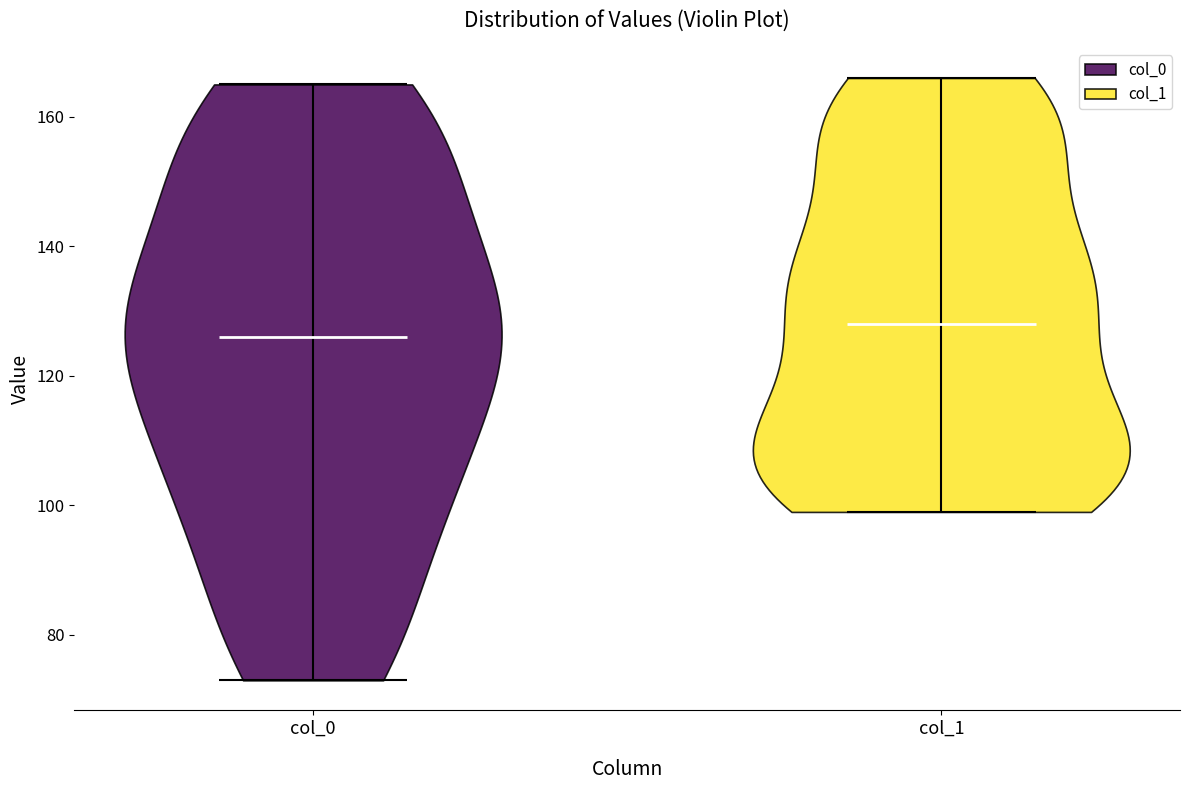

Reading left to right, read every violin against the y-axis: where its median line is, and the lowest and highest points it reaches. The values are not printed on the chart, so give them approximately, as read against the axis.

col_0: median line 126, lowest point 74, highest point 166
col_1: median line 128, lowest point 100, highest point 166